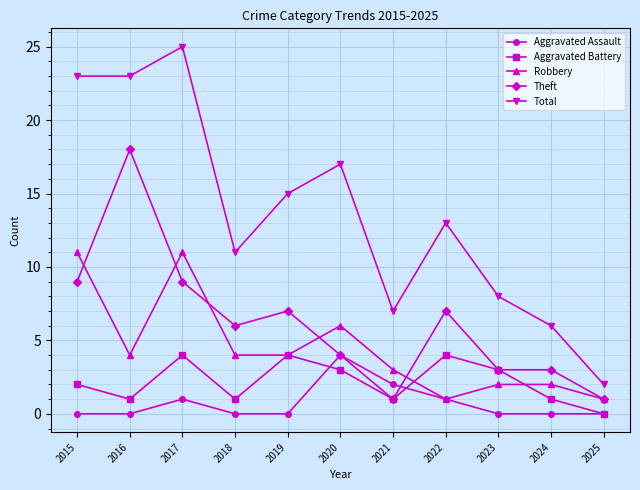

What is the total value across all series at 2017?

50